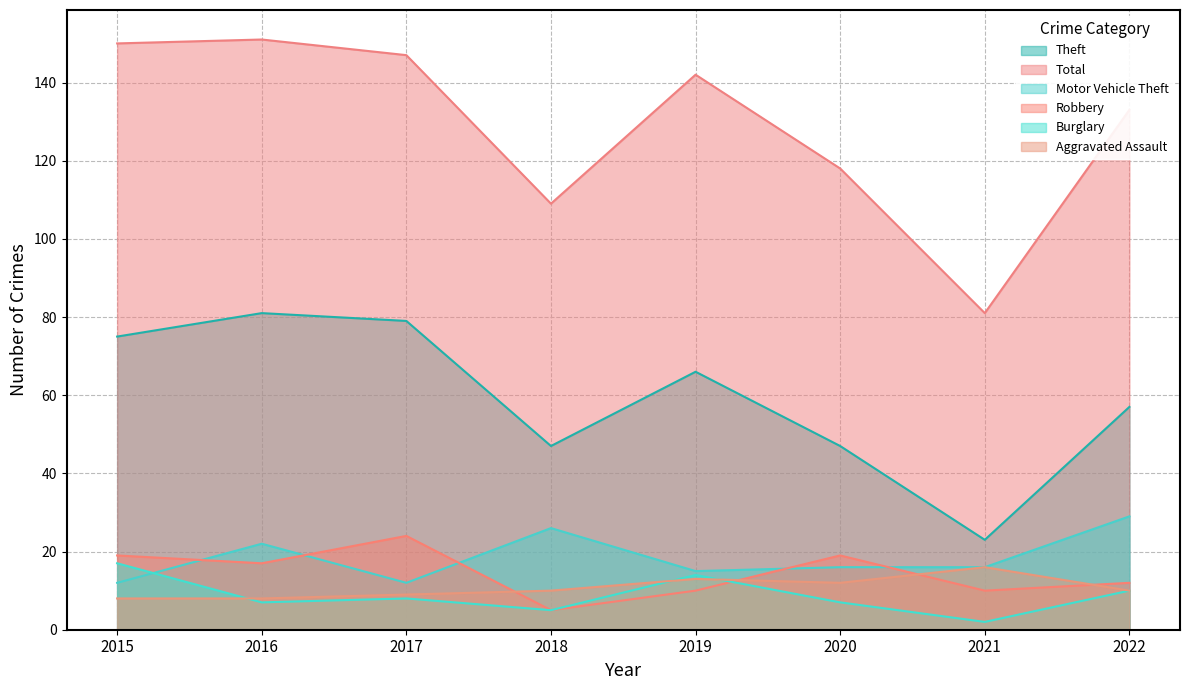

Does the chart display data point markers on the line(s)?

No